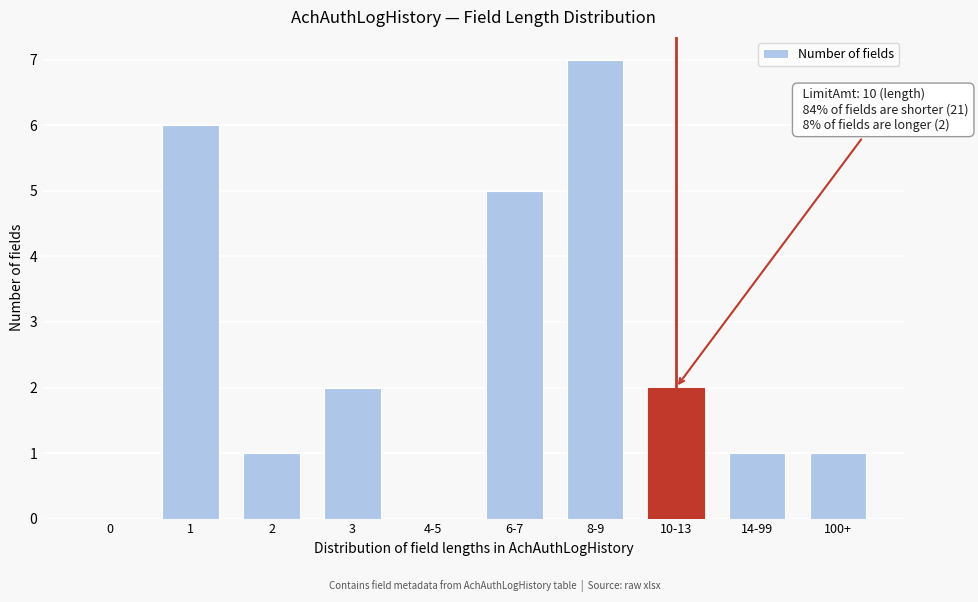

Reading left to right, extract all data points from this chart.

0=0	1=6	2=1	3=2	4-5=0	6-7=5	8-9=7	10-13=2	14-99=1	100+=1